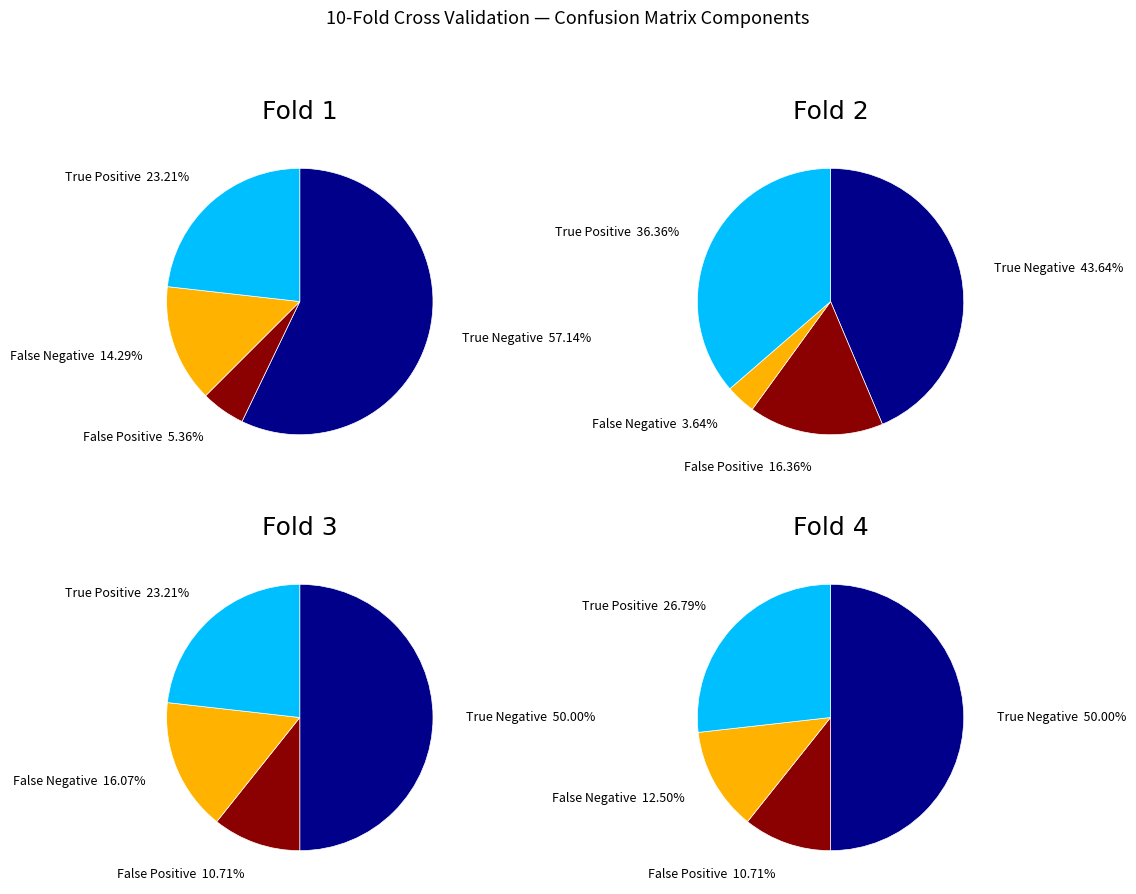

Which slice is the smallest?

False Positive